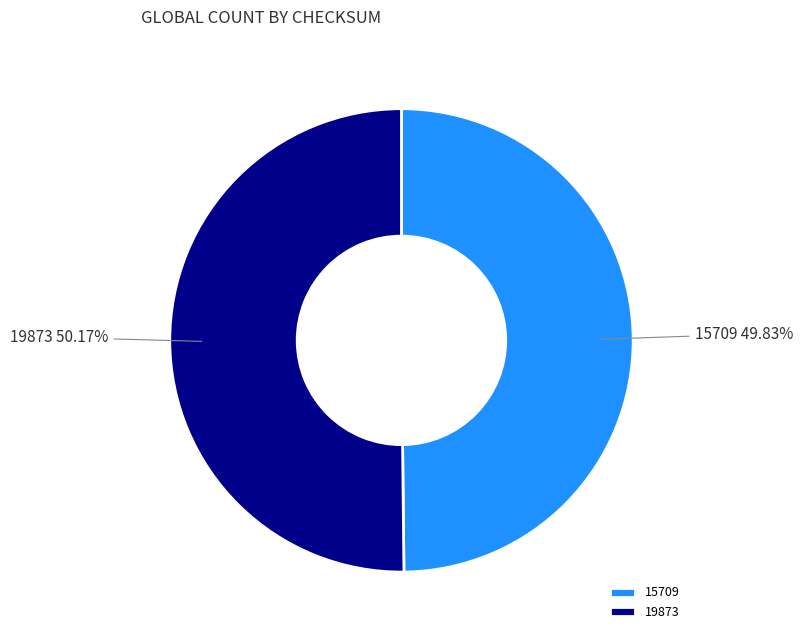

Approximately how many times larger is the value at 19873 compared to 15709?

1.0